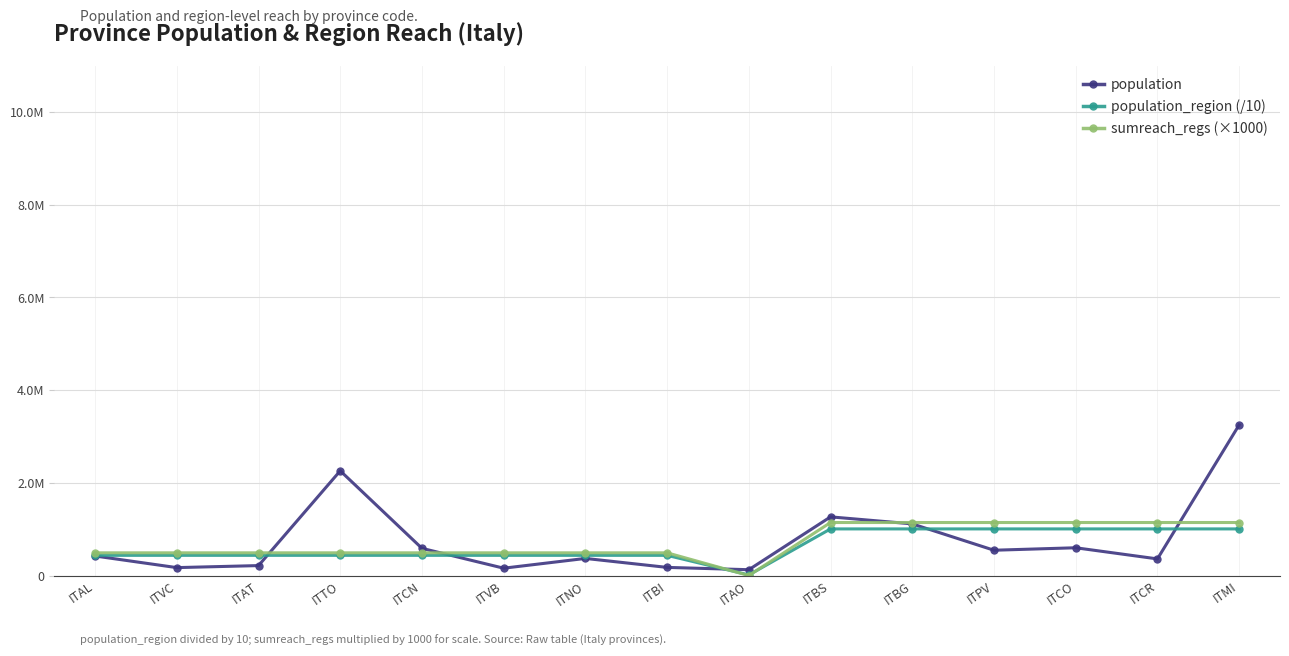

Count the sumreach_regs (×1000) values in the range 490000 to 1144000.

14